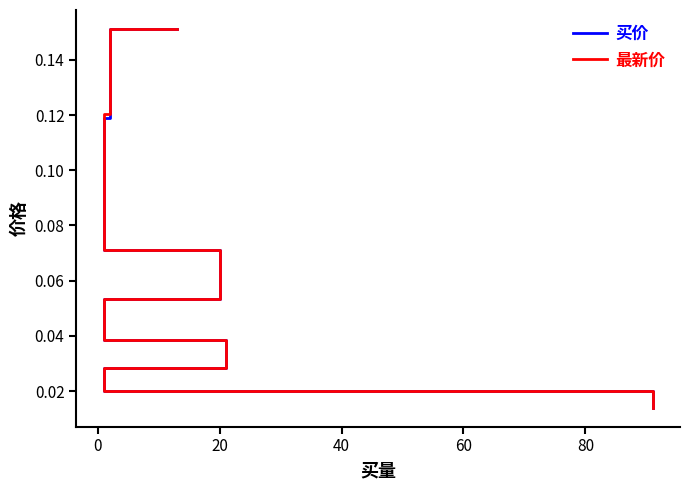

How many 最新价 values are between 0 and 1?

9